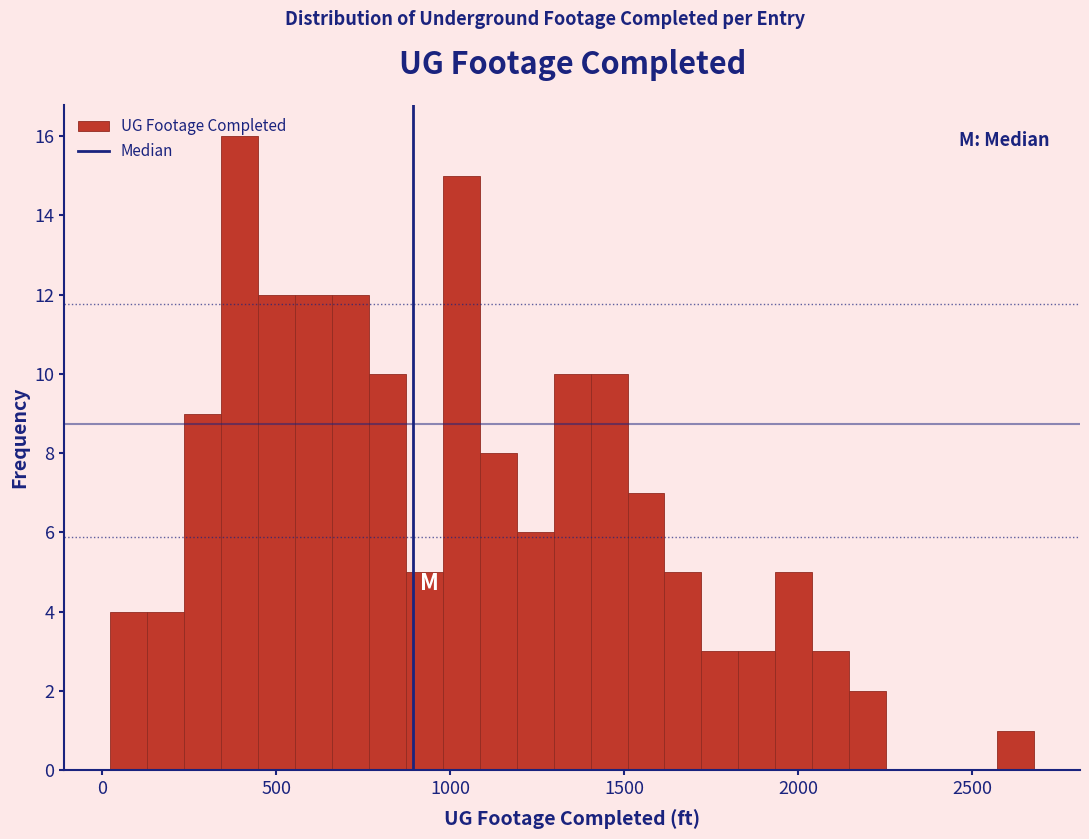

Around what value on the x-axis is the tallest bar? Give the approximate position of its centre, as read against the axis.

400